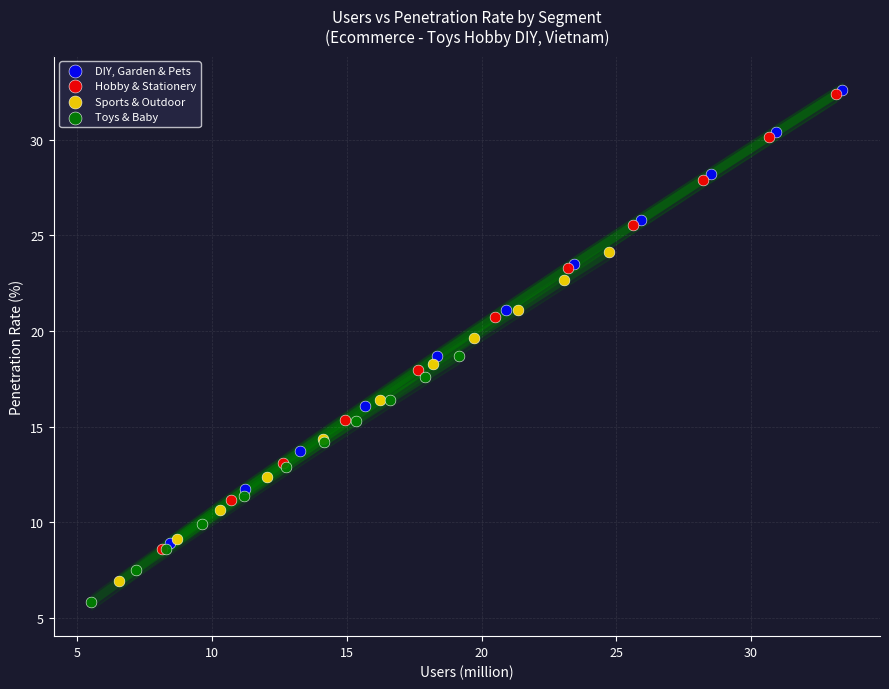

Which series has the largest Y range (max minus min)?

Hobby & Stationery